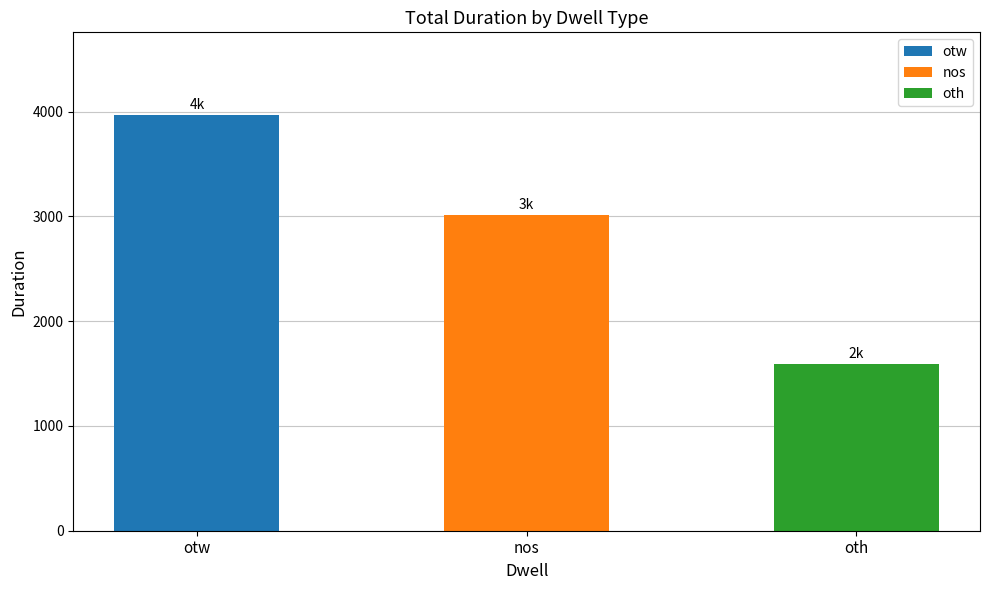

Does the chart contain any negative values?

No